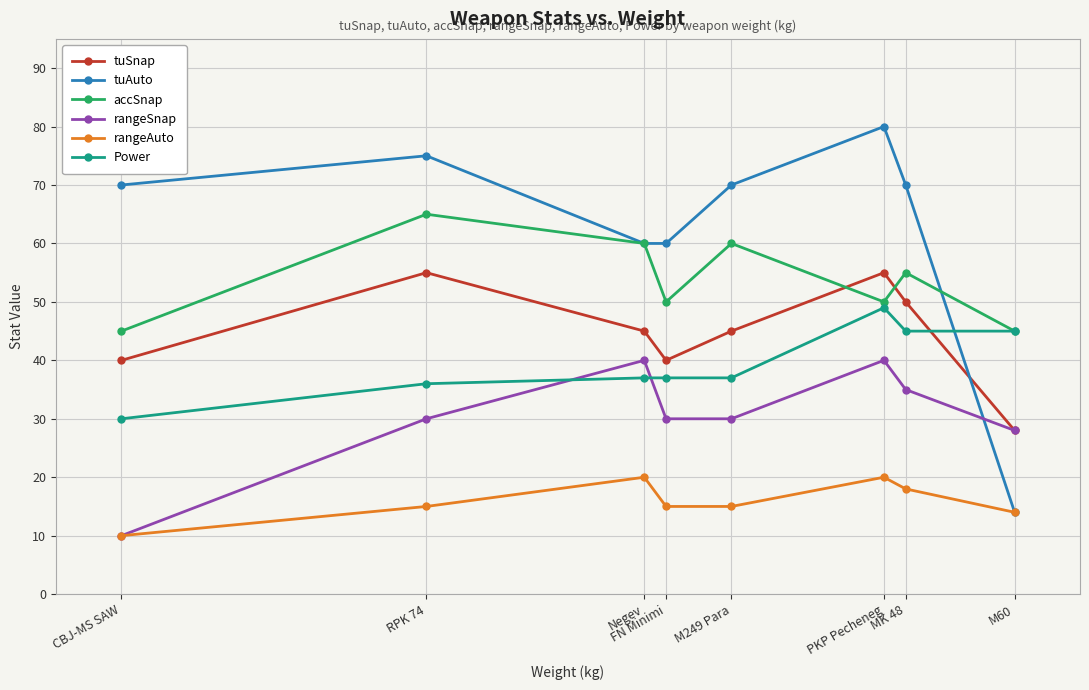

Is this an area chart (filled region under the line)?

No